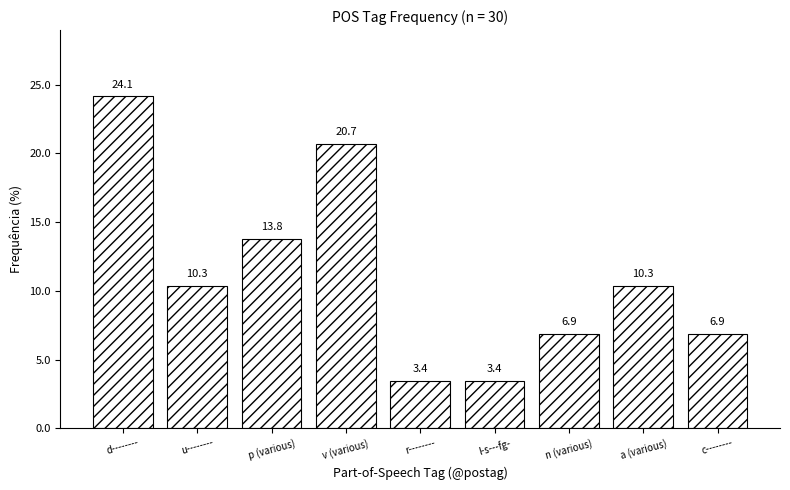

At which label is the value closest to 13?

p (various)